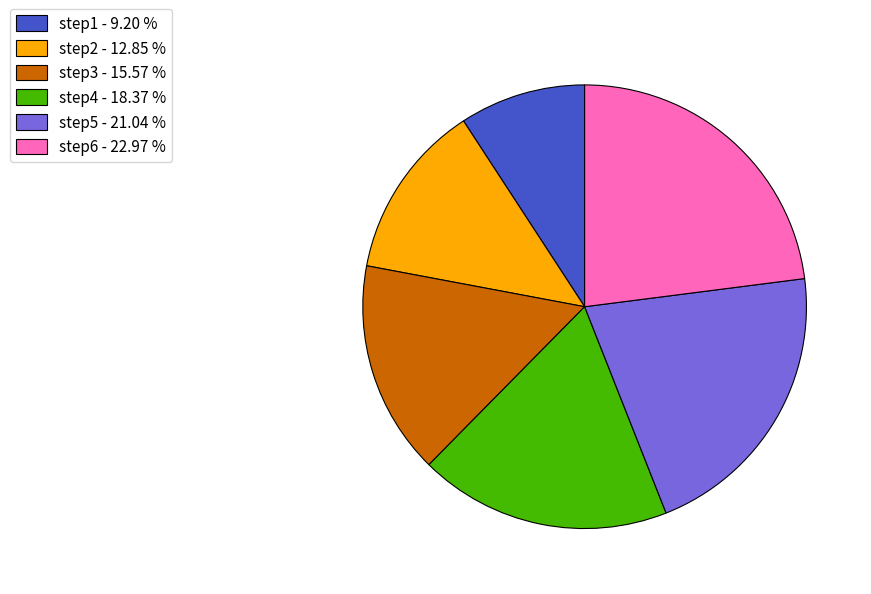

Which slice is the smallest?

step1